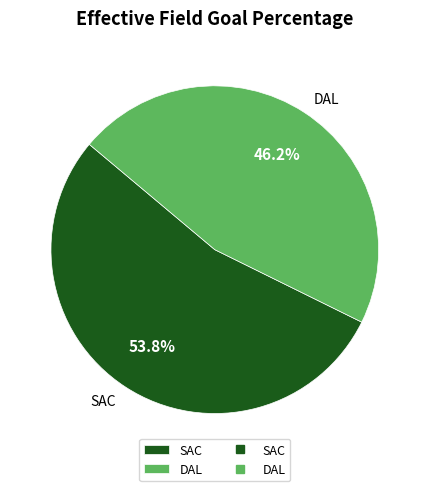

How many segments does this pie chart have?

2